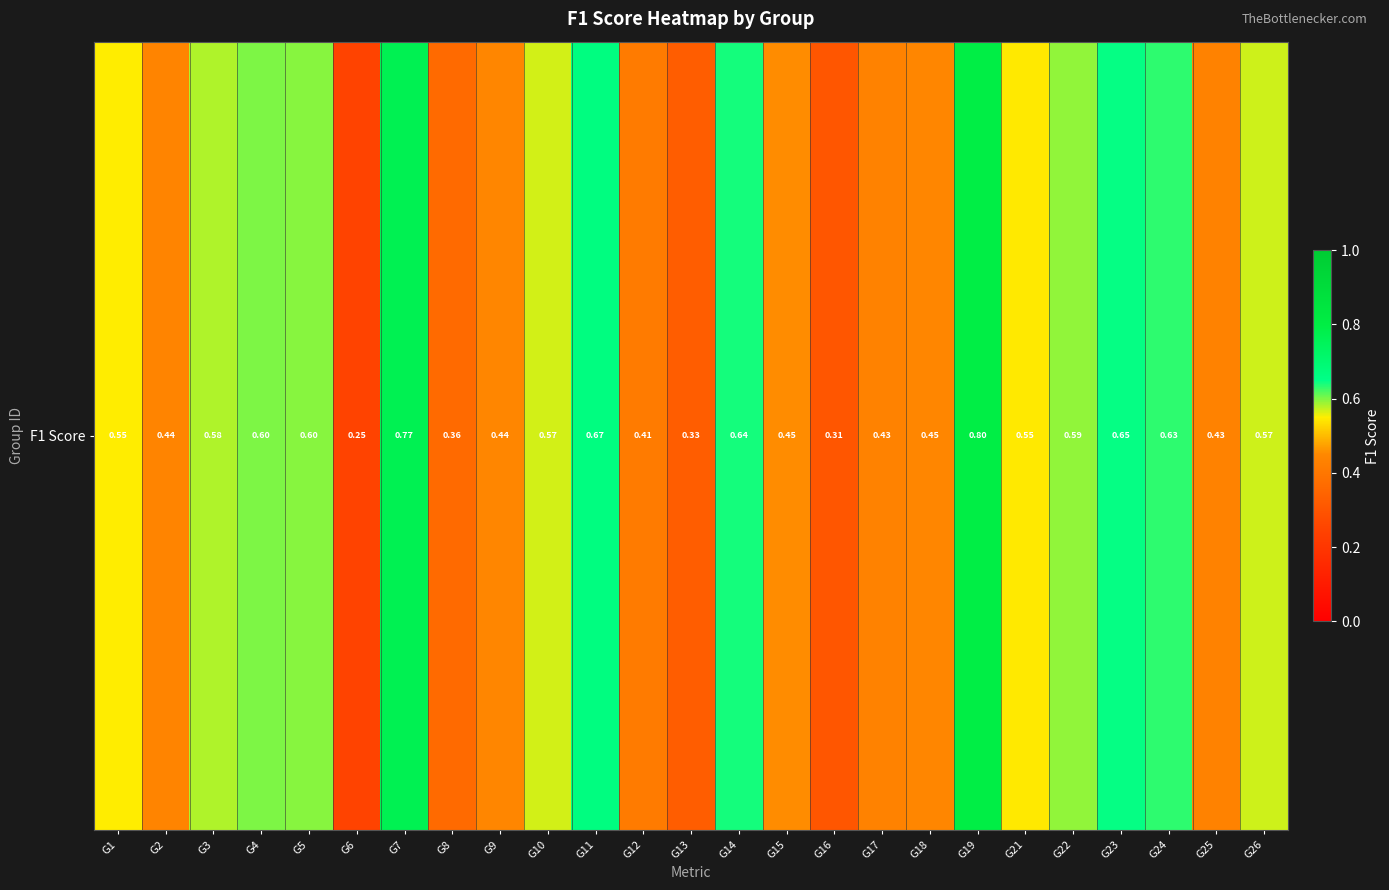

What is the maximum value shown in the chart?

0.8